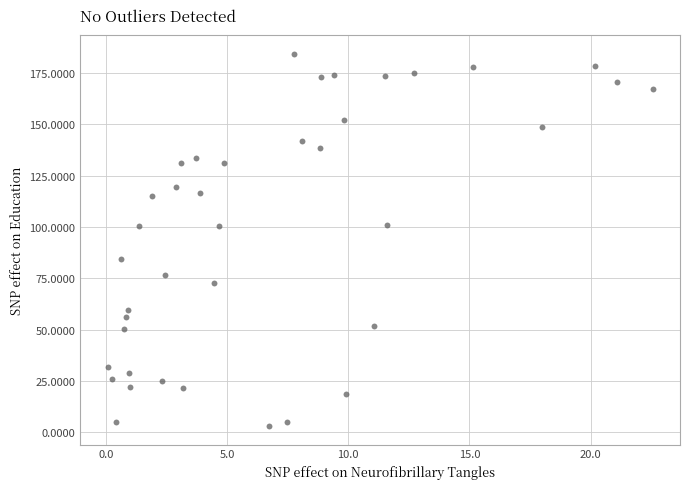

What is the range of X values (max minus min)?

22.5